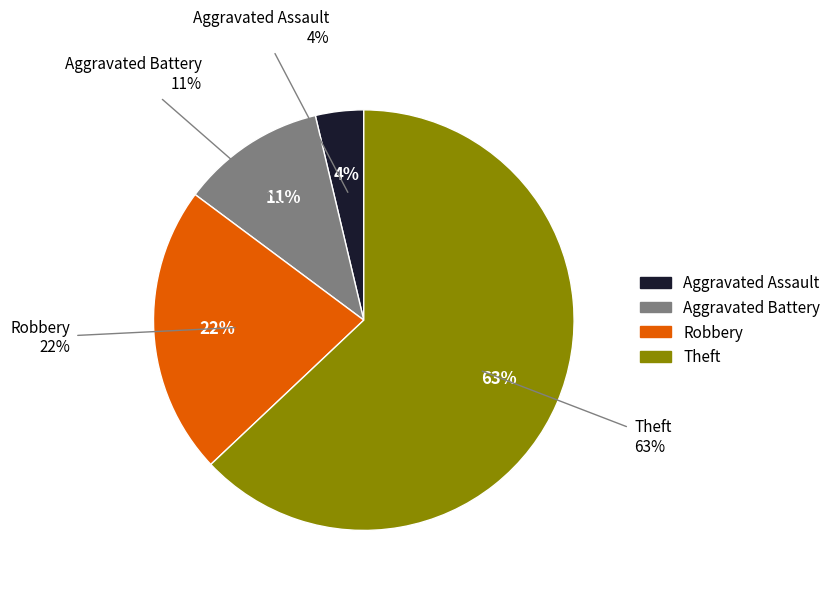

Combined, do Aggravated Battery and Aggravated Assault account for over 50%?

No